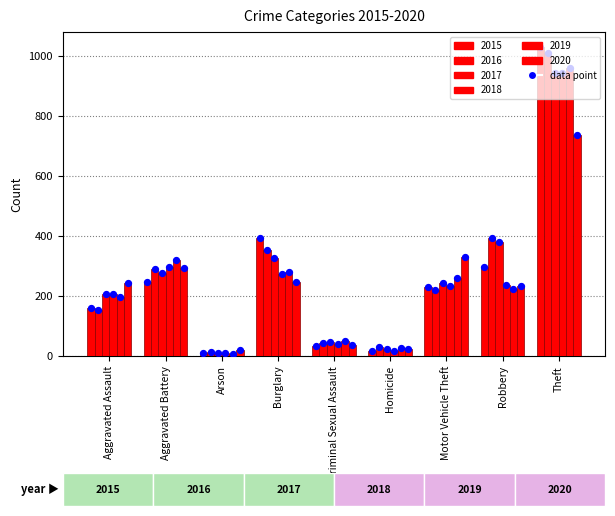

At which category is the sum across all series the highest?

Theft